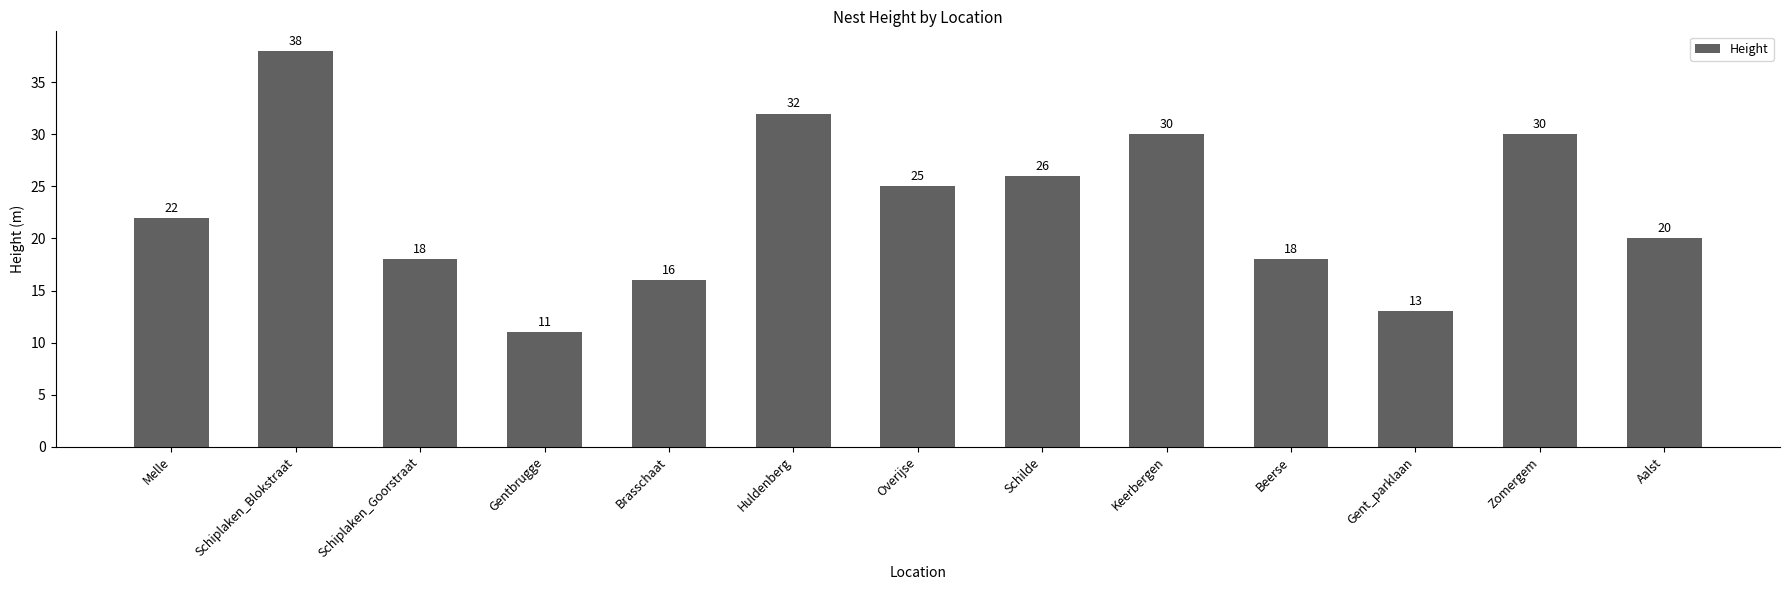

How many series are shown in this chart?

1